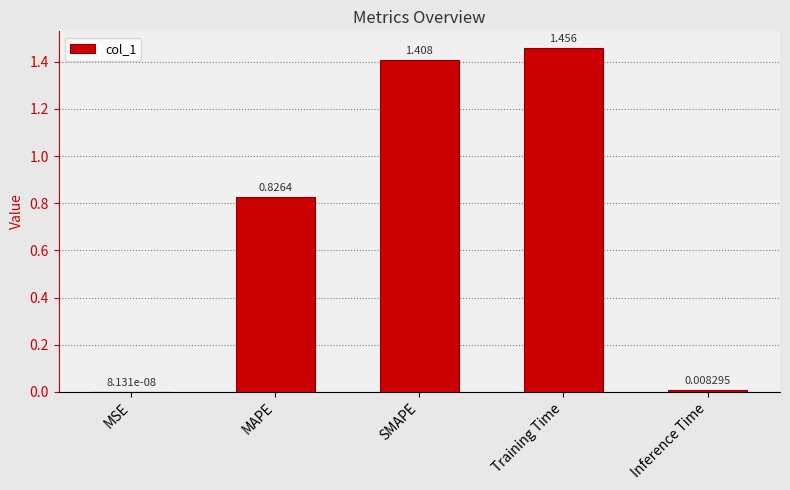

Which has a higher value, Inference Time or MSE?

Inference Time